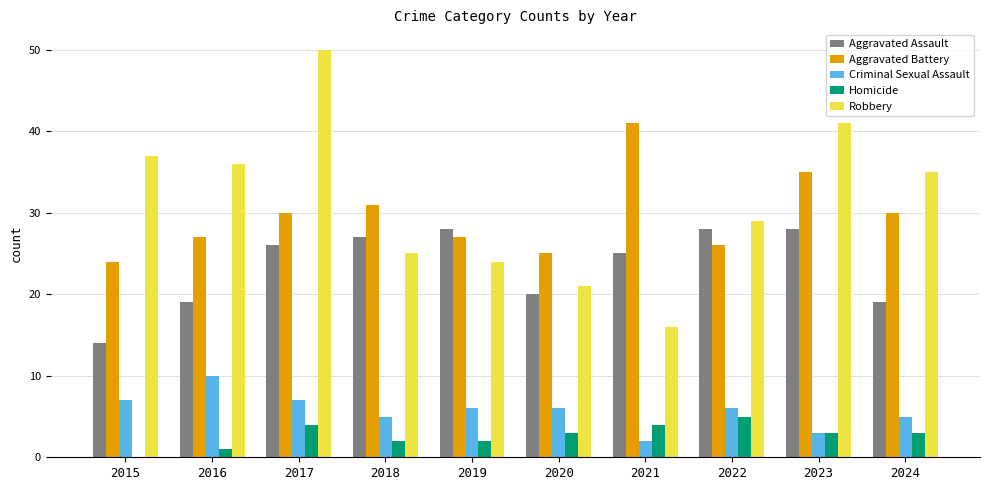

At which category does the chart reach its peak across all series?

2017